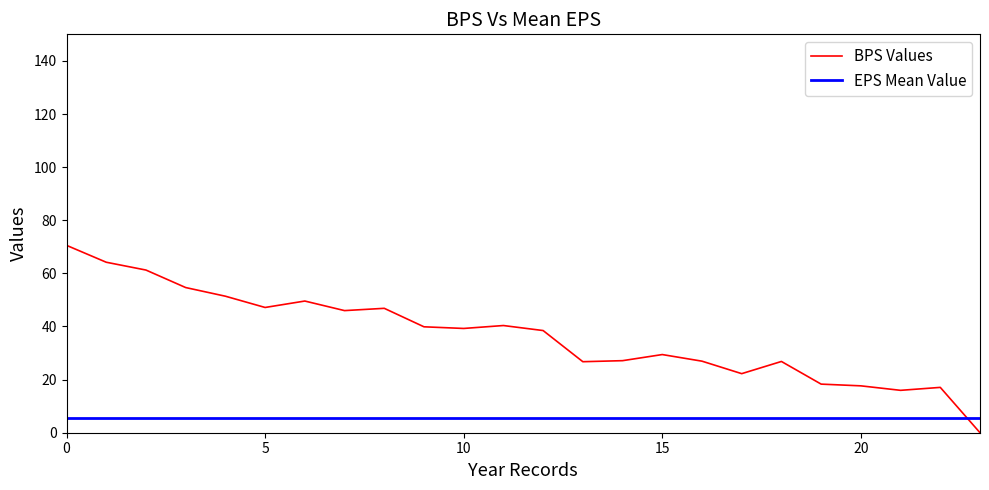

How many intersections are there between BPS Values and EPS Mean Value?

1